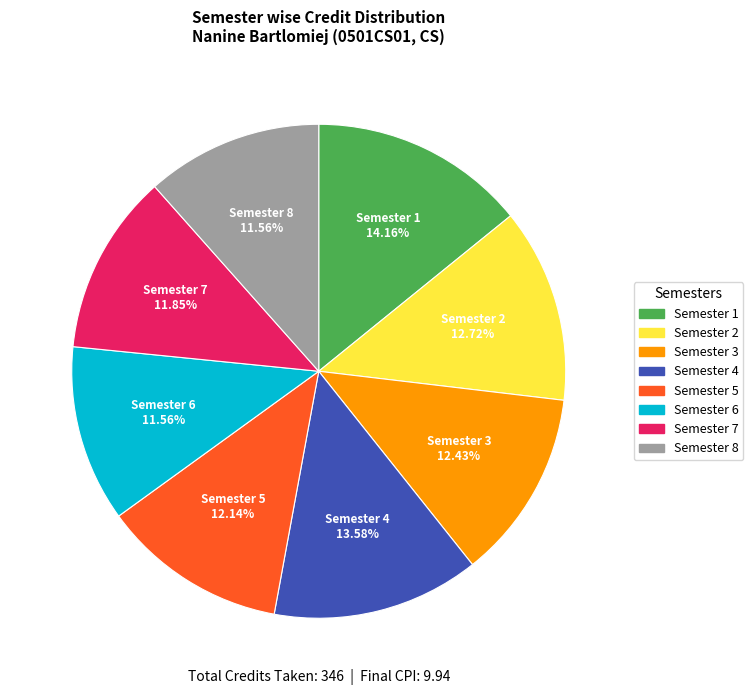

Is there any slice that represents more than half of the pie?

No